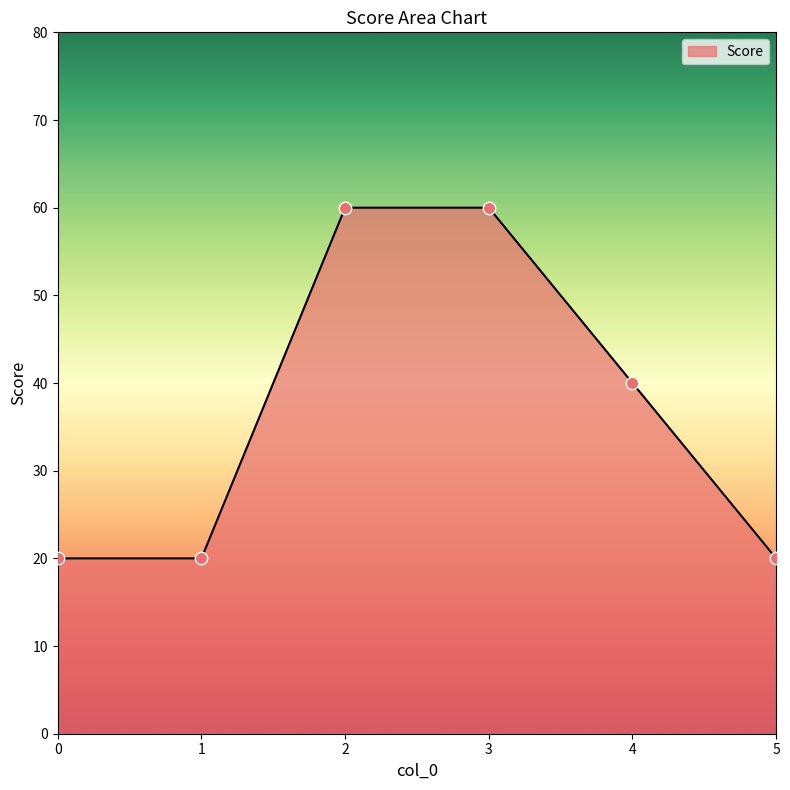

What is the change in value from 4 to 5?

-20